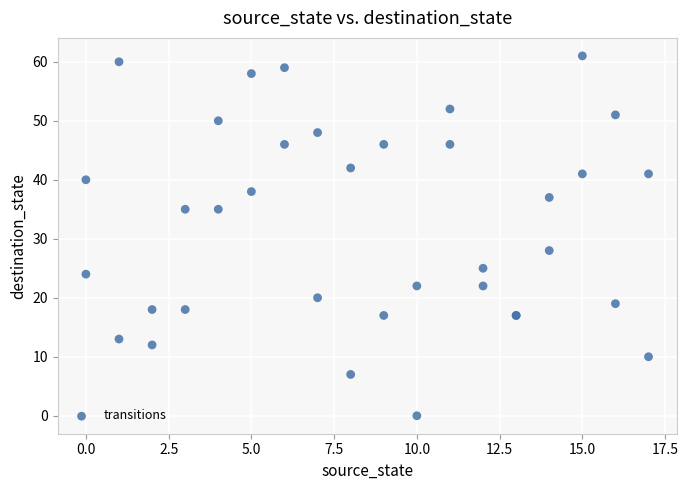

What Y value in the scatter plot is closest to 30?

28